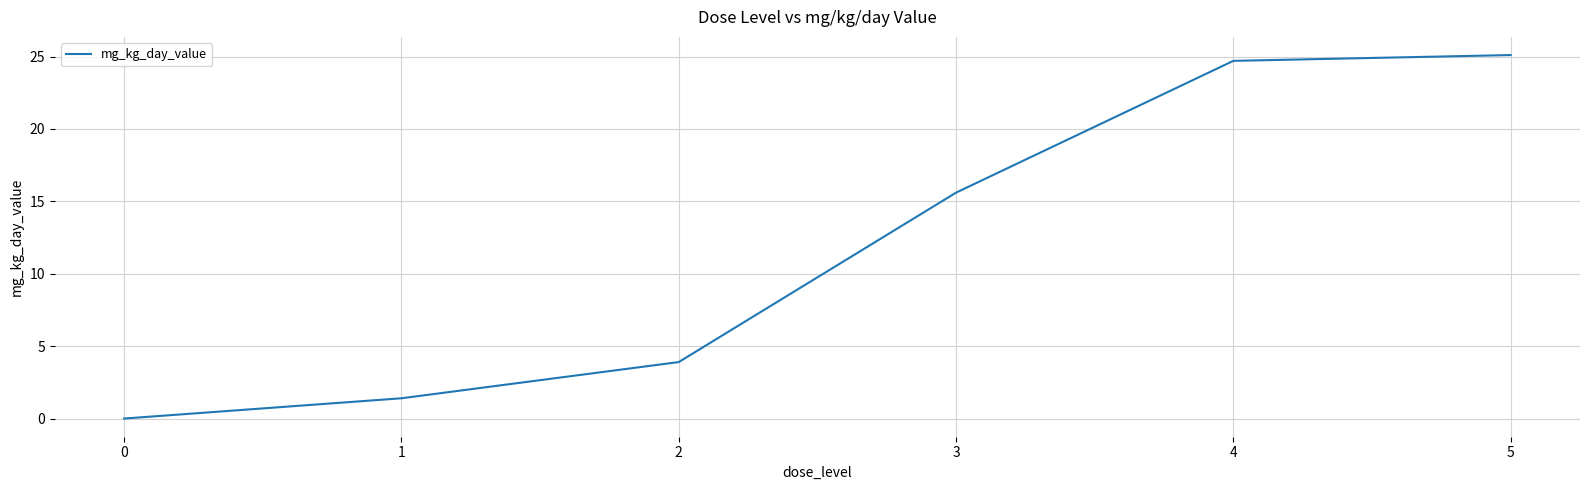

How many positive values are there?

5